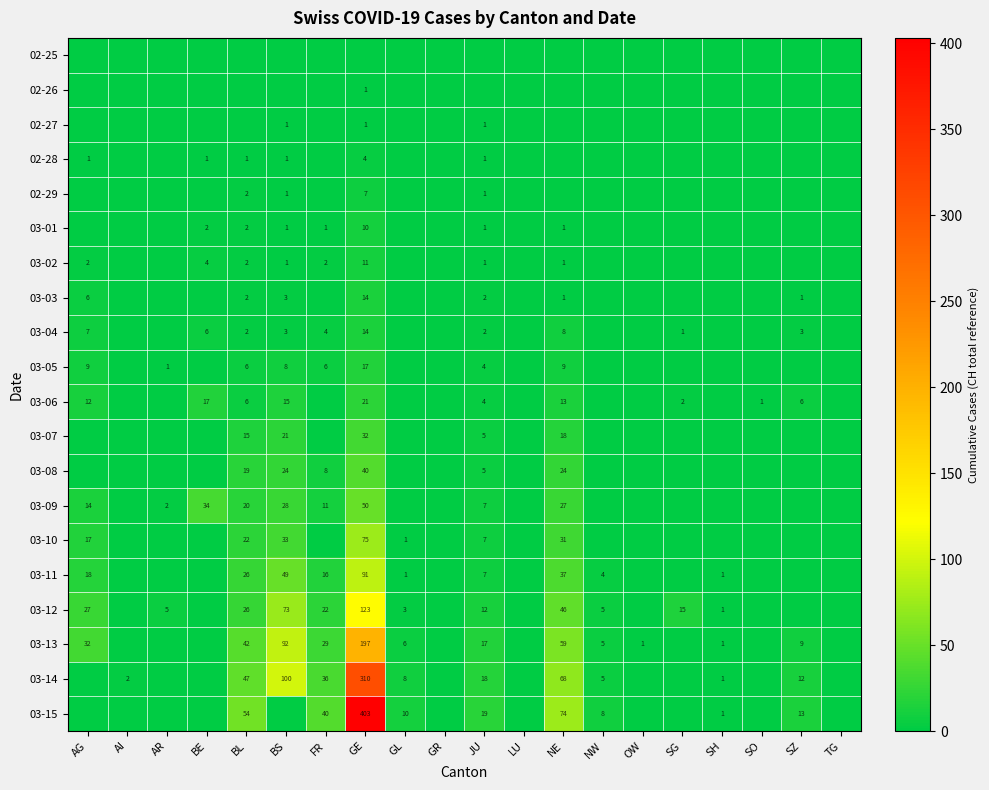

Is it true that 03-01 equals 2 at BE?

True